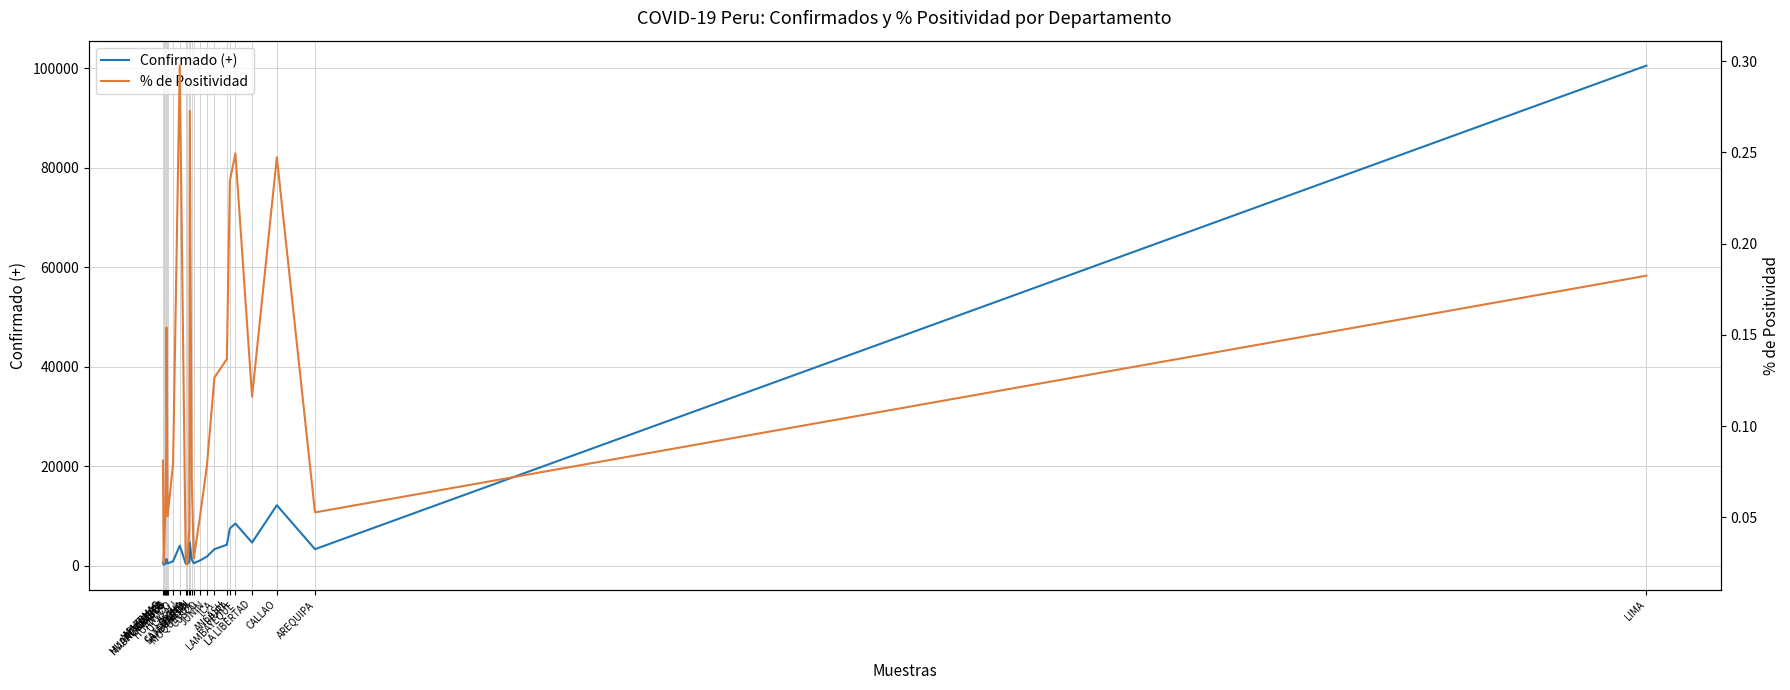

How many interior local peaks does the Confirmado (+) series have?

5